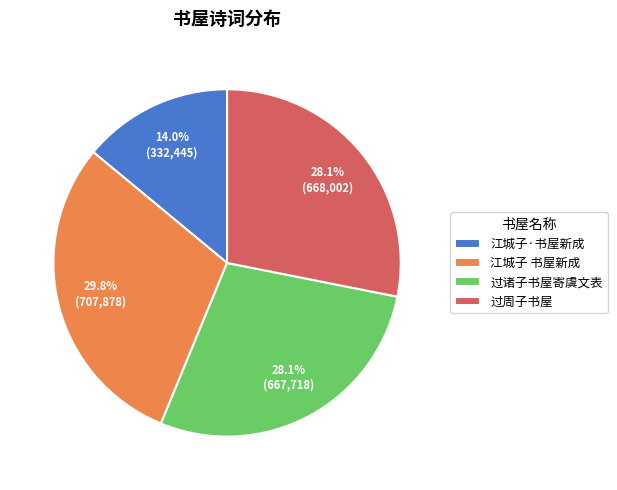

True or false: 过周子书屋 accounts for 28% of the total.

True